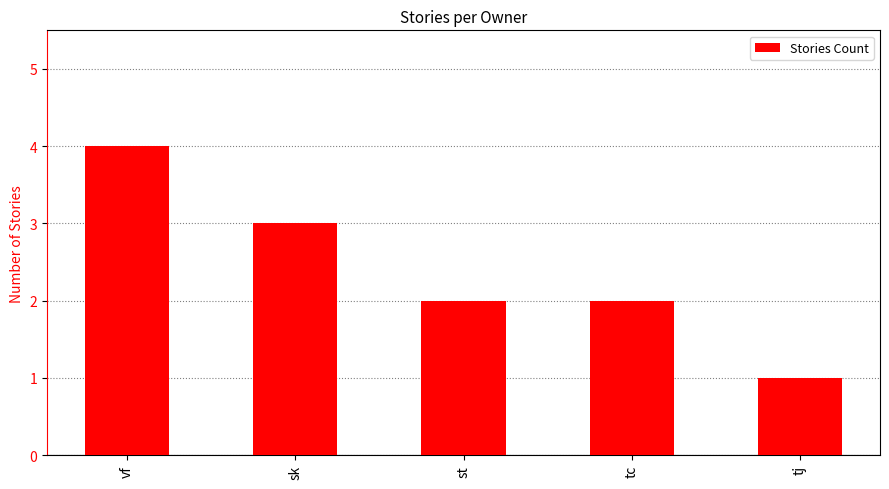

What is the maximum value shown in the chart?

4